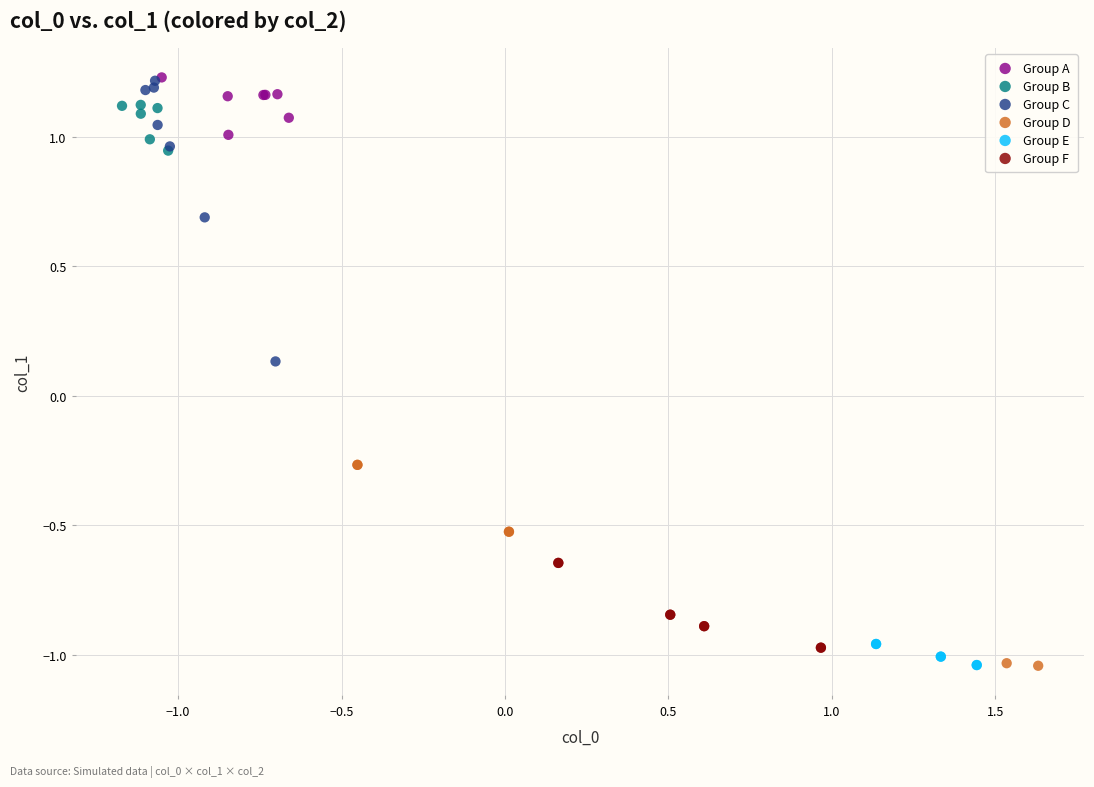

Which series has the largest Y range (max minus min)?

Group C